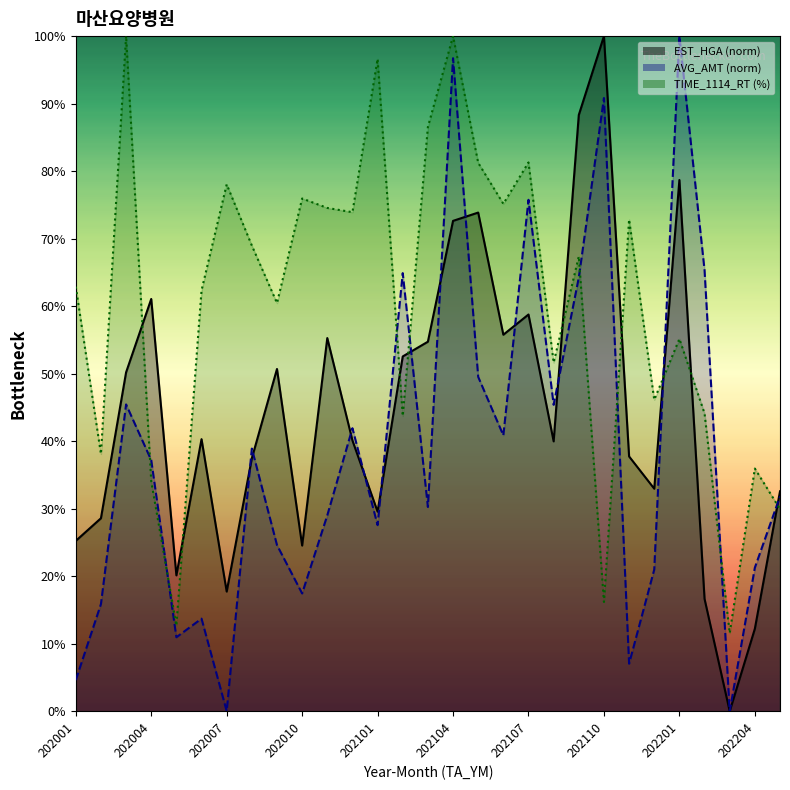

At which label is TIME_1114_RT closest to 55?

202201